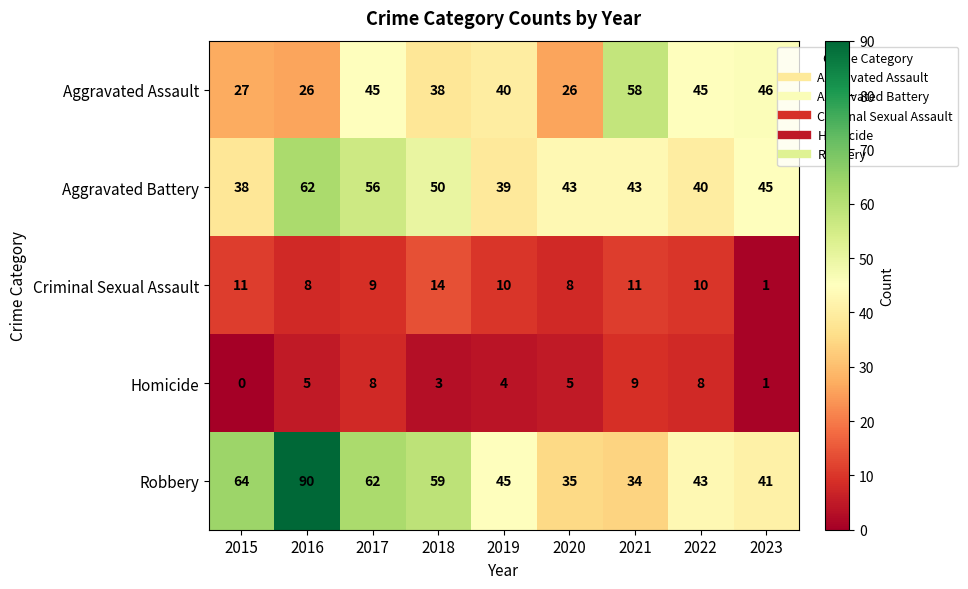

How many categories are shown in the chart?

9